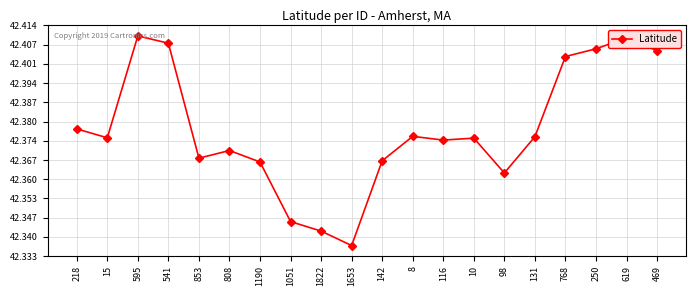

How many distinct data groups are displayed?

1